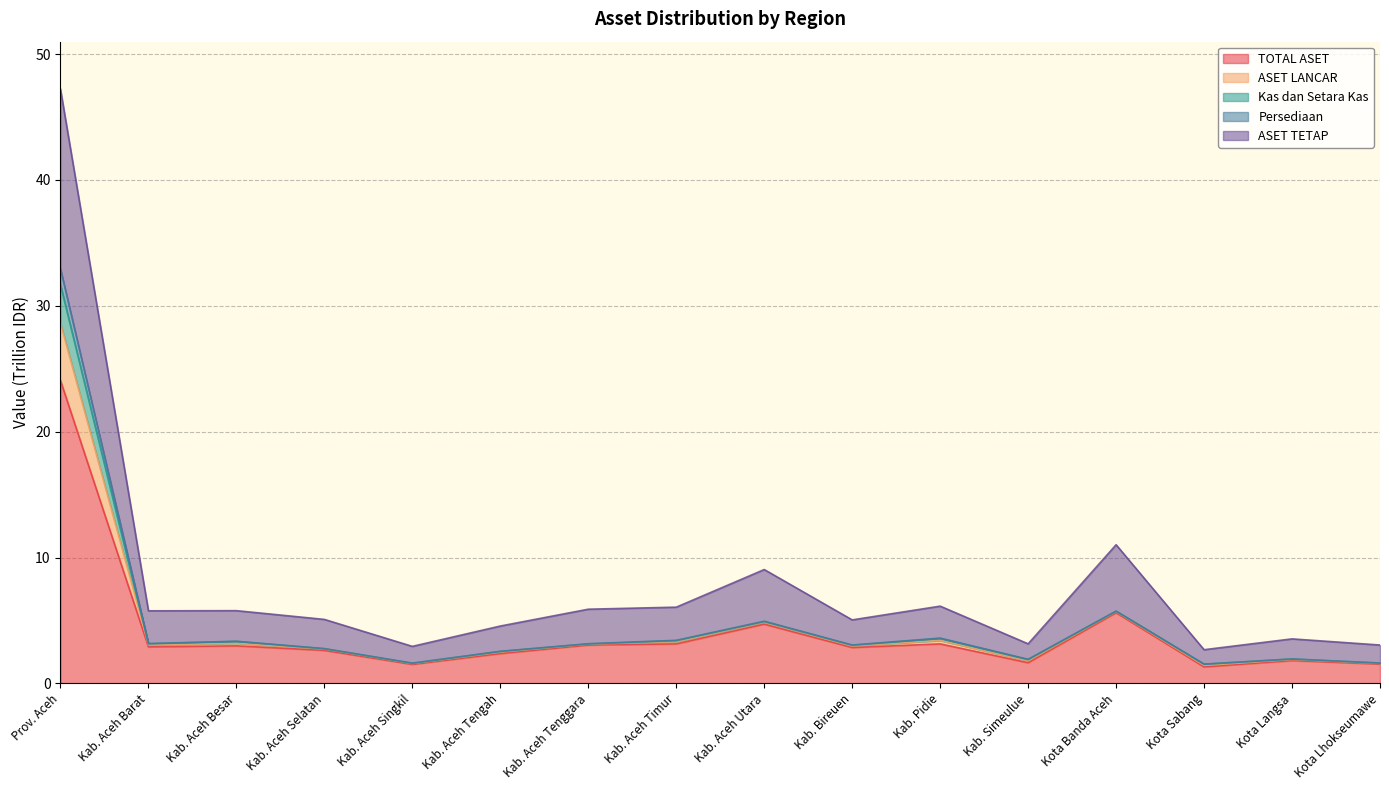

Reading left to right, what are all the values shown in this chart?

TOTAL ASET: Prov. Aceh=24.1	Kab. Aceh Barat=2.9	Kab. Aceh Besar=3.0	Kab. Aceh Selatan=2.6	Kab. Aceh Singkil=1.5	Kab. Aceh Tengah=2.4	Kab. Aceh Tenggara=3.0	Kab. Aceh Timur=3.1	Kab. Aceh Utara=4.7	Kab. Bireuen=2.9	Kab. Pidie=3.1	Kab. Simeulue=1.6	Kota Banda Aceh=5.6	Kota Sabang=1.3	Kota Langsa=1.8	Kota Lhokseumawe=1.5
ASET LANCAR: Prov. Aceh=32.9	Kab. Aceh Barat=3.2	Kab. Aceh Besar=3.3	Kab. Aceh Selatan=2.8	Kab. Aceh Singkil=1.6	Kab. Aceh Tengah=2.5	Kab. Aceh Tenggara=3.2	Kab. Aceh Timur=3.4	Kab. Aceh Utara=4.9	Kab. Bireuen=3.0	Kab. Pidie=3.6	Kab. Simeulue=1.9	Kota Banda Aceh=5.7	Kota Sabang=1.5	Kota Langsa=1.9	Kota Lhokseumawe=1.6
Kas dan Setara Kas: Prov. Aceh=31.7	Kab. Aceh Barat=3.1	Kab. Aceh Besar=3.3	Kab. Aceh Selatan=2.7	Kab. Aceh Singkil=1.6	Kab. Aceh Tengah=2.5	Kab. Aceh Tenggara=3.1	Kab. Aceh Timur=3.4	Kab. Aceh Utara=4.9	Kab. Bireuen=3.0	Kab. Pidie=3.6	Kab. Simeulue=1.9	Kota Banda Aceh=5.7	Kota Sabang=1.5	Kota Langsa=1.9	Kota Lhokseumawe=1.6
Persediaan: Prov. Aceh=28.6	Kab. Aceh Barat=3.1	Kab. Aceh Besar=3.2	Kab. Aceh Selatan=2.7	Kab. Aceh Singkil=1.6	Kab. Aceh Tengah=2.5	Kab. Aceh Tenggara=3.1	Kab. Aceh Timur=3.3	Kab. Aceh Utara=4.9	Kab. Bireuen=3.0	Kab. Pidie=3.4	Kab. Simeulue=1.8	Kota Banda Aceh=5.7	Kota Sabang=1.4	Kota Langsa=1.9	Kota Lhokseumawe=1.6
ASET TETAP: Prov. Aceh=47.2	Kab. Aceh Barat=5.8	Kab. Aceh Besar=5.8	Kab. Aceh Selatan=5.1	Kab. Aceh Singkil=2.9	Kab. Aceh Tengah=4.6	Kab. Aceh Tenggara=5.9	Kab. Aceh Timur=6.1	Kab. Aceh Utara=9.0	Kab. Bireuen=5.0	Kab. Pidie=6.1	Kab. Simeulue=3.1	Kota Banda Aceh=11.0	Kota Sabang=2.7	Kota Langsa=3.5	Kota Lhokseumawe=3.0